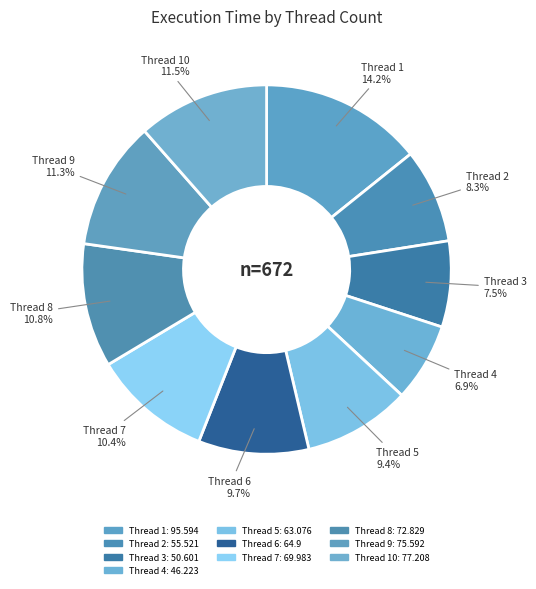

Do Thread 4 and Thread 10 together represent more than half of the pie?

No